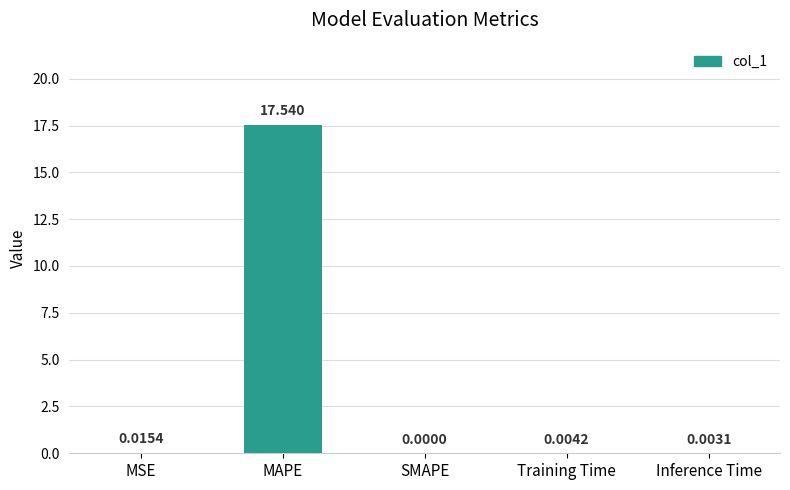

Between SMAPE and MAPE, which is larger?

MAPE